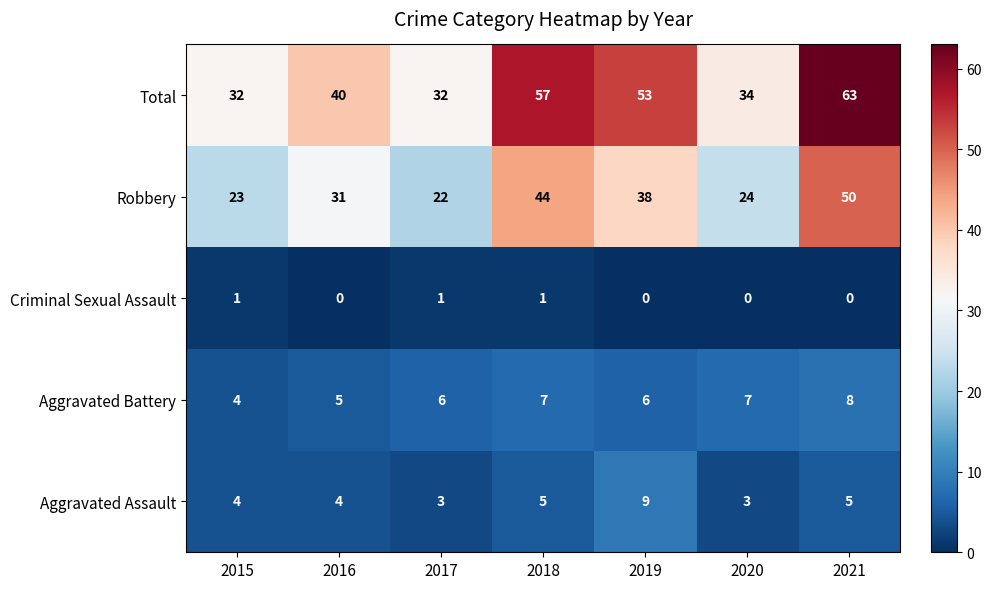

Which series has the largest range (max minus min)?

Total